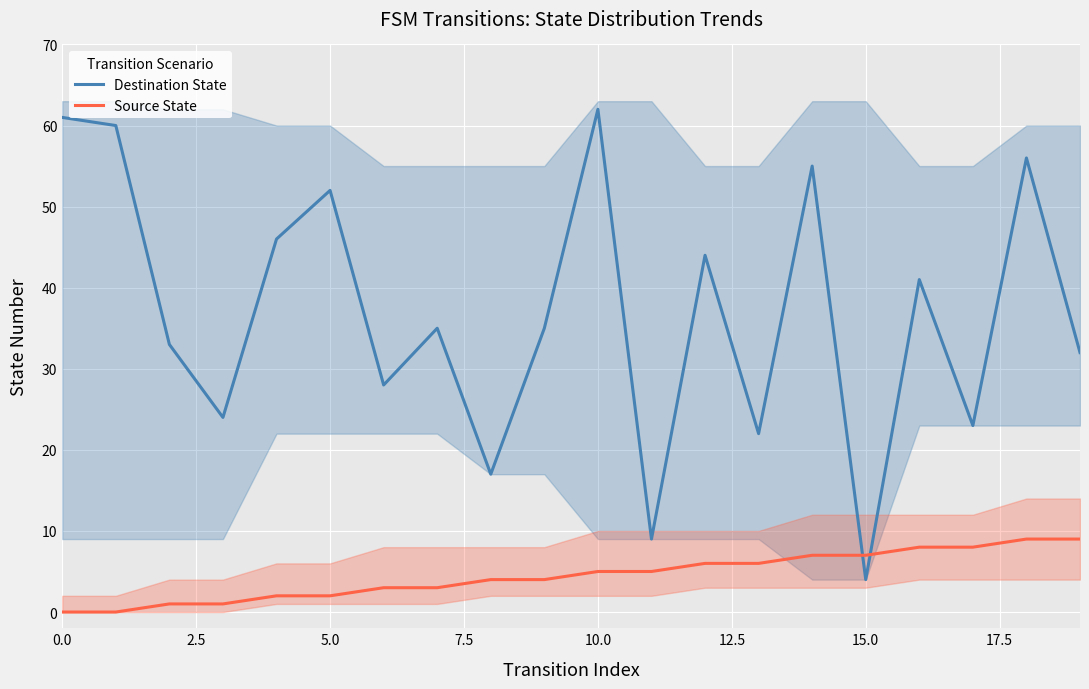

The Source State series shows 1 at 11. True or false?

False